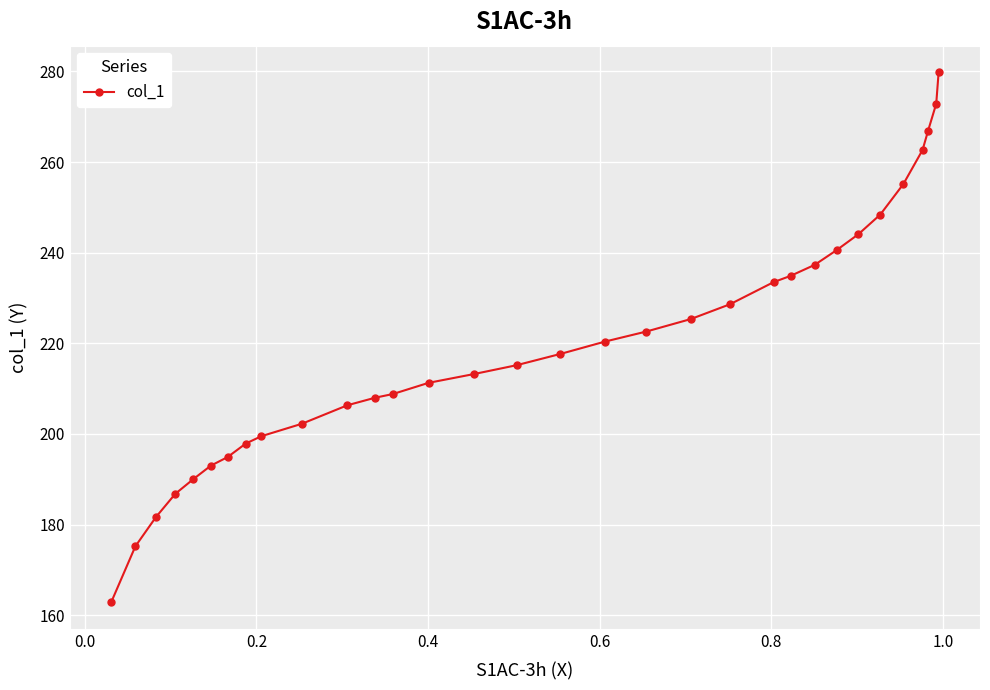

What is the value of the 15th point from the left?

213.2